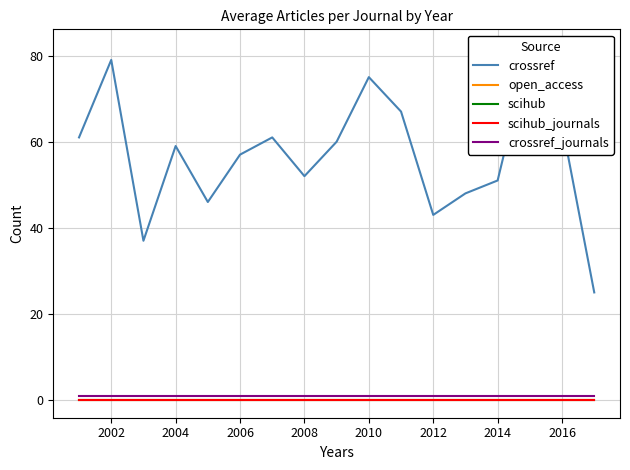

Which series has the widest spread of values?

crossref